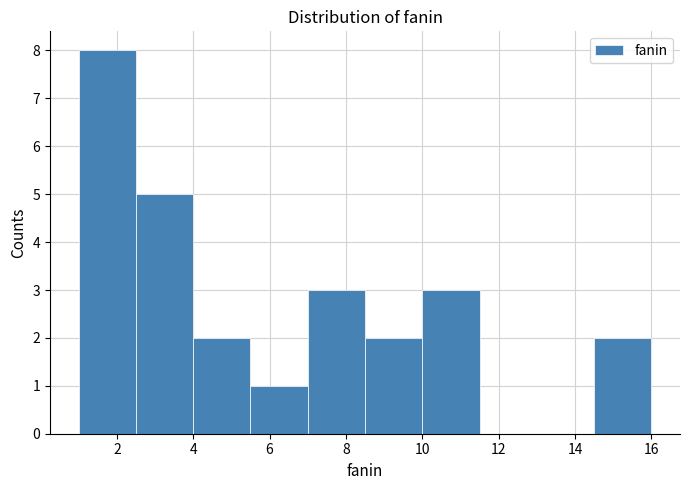

Reading left to right, transcribe this chart: for each bar, give the range it covers on the x-axis and its height. Neither the bar edges nor the heights are printed on the chart, so give them approximately, as read against the axes.

1.0 to 2.5: 8
2.5 to 4.0: 5
4.0 to 5.5: 2
5.5 to 7.0: 1
7.0 to 8.5: 3
8.5 to 10.0: 2
10.0 to 11.5: 3
11.5 to 13.0: 0
13.0 to 14.5: 0
14.5 to 16.0: 2